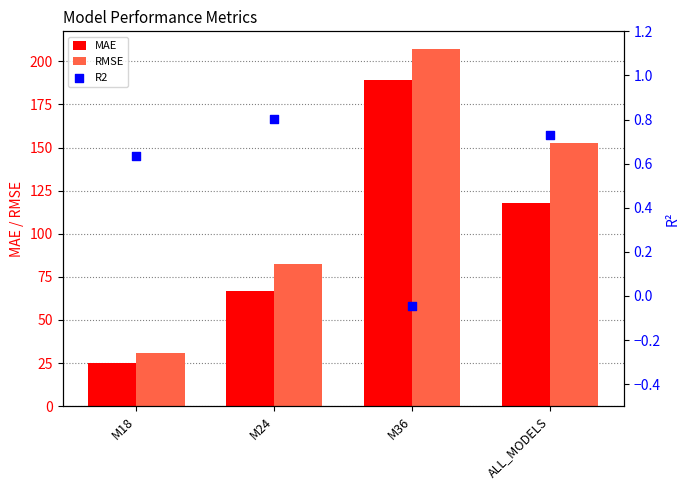

At which category is the sum across all series the highest?

M36